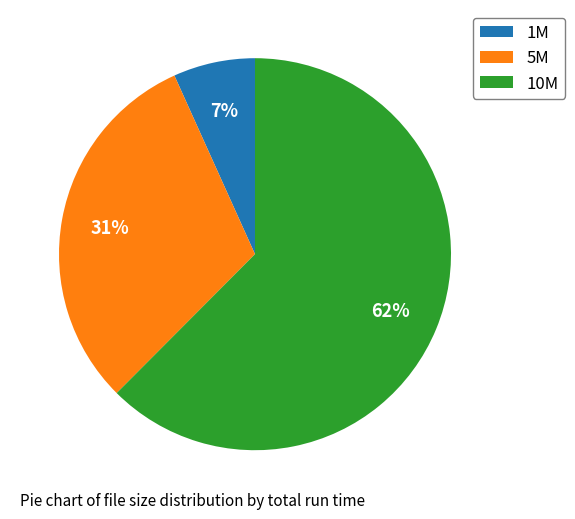

What is the smallest slice in the pie chart?

1M